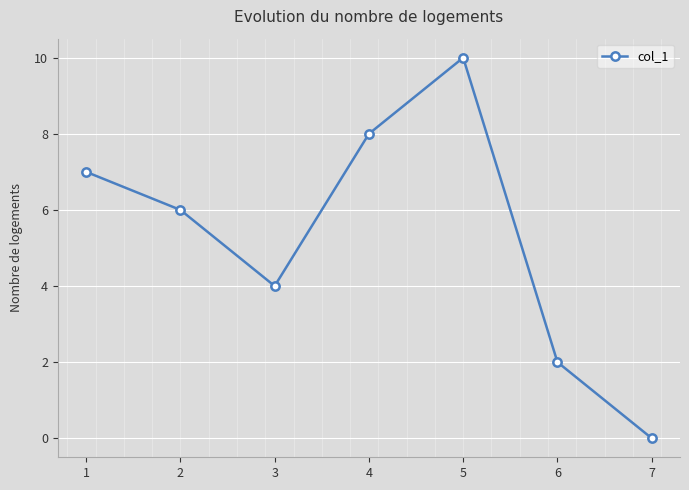

True or false: the data has more than 1 interior local peaks.

False